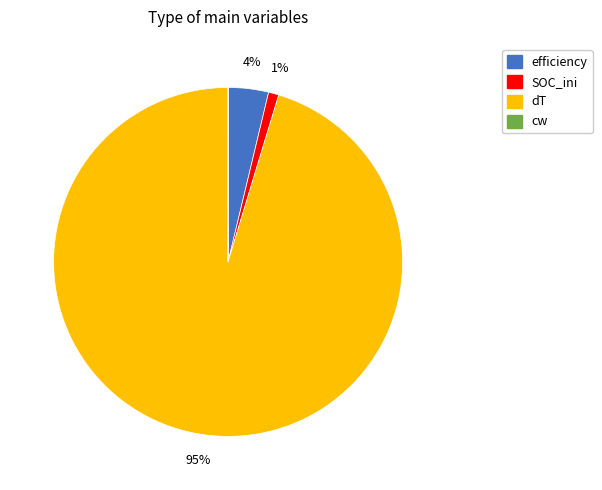

Is it true that SOC_ini is 1% of the pie?

True